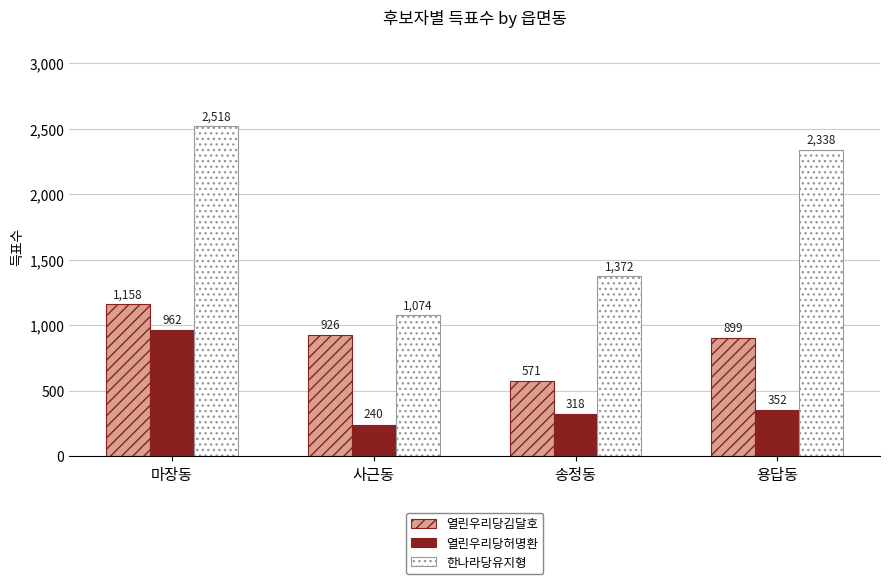

Which category has the highest value across all series?

마장동